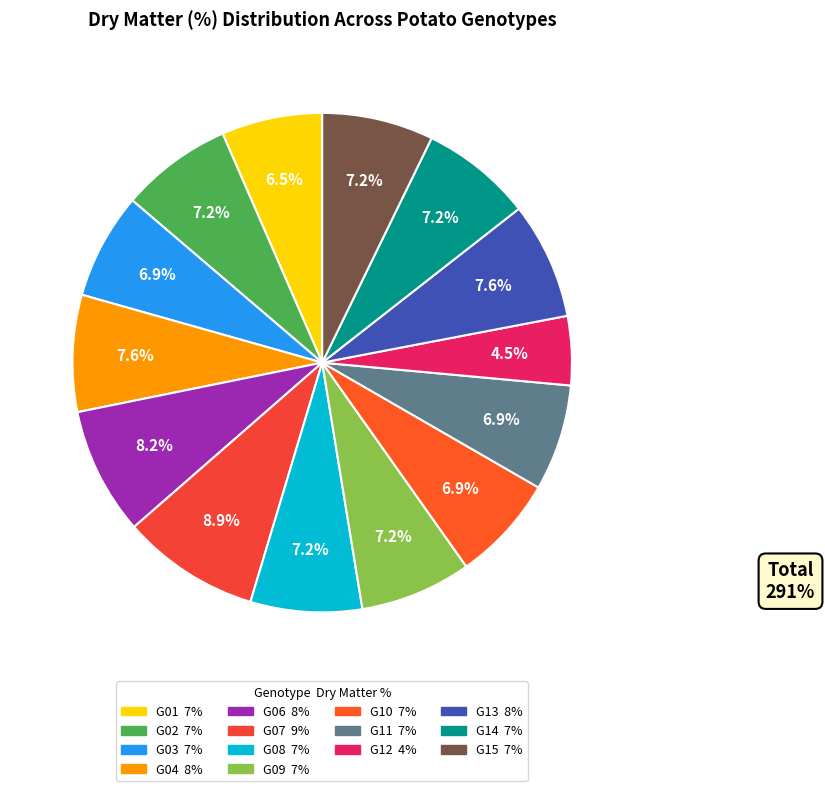

Which slice is the largest?

G07